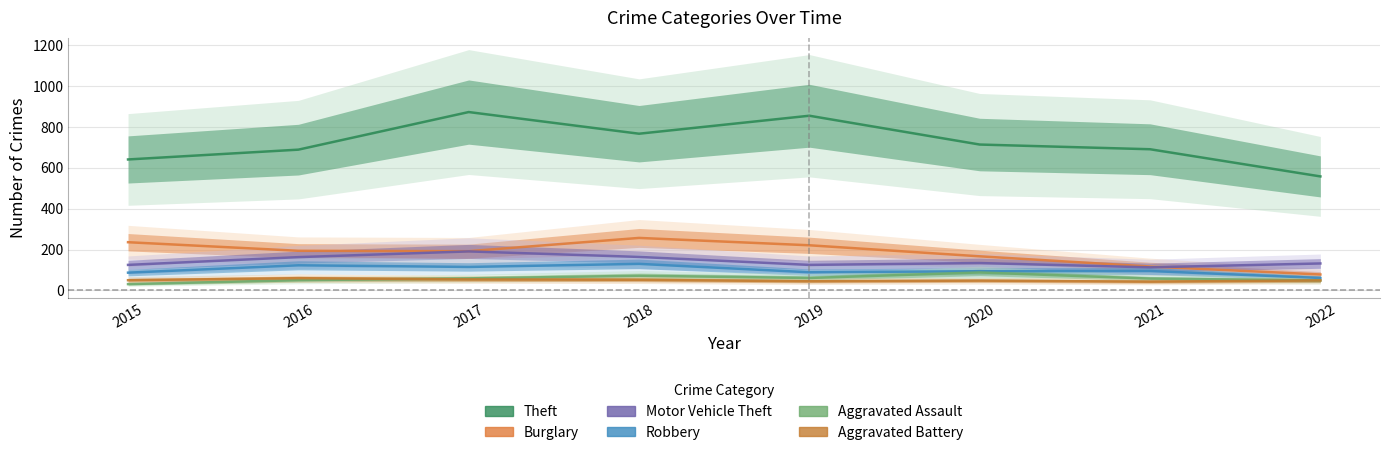

What is the total value across all series at 2016?

1279